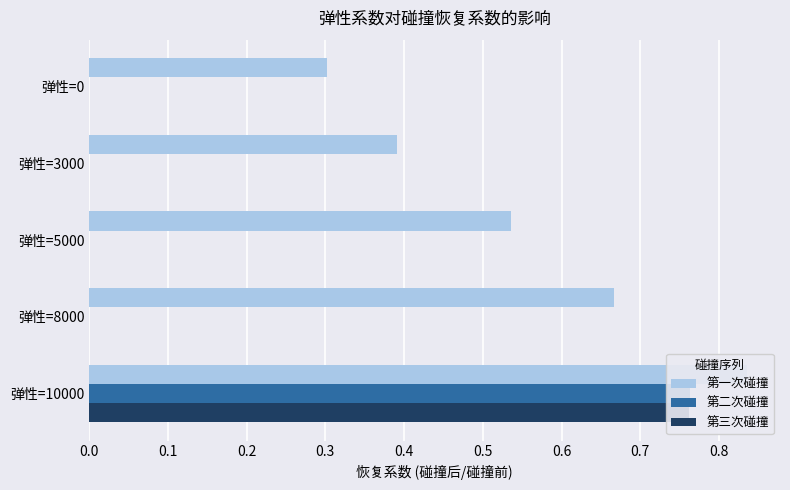

What is the average value of the 第二次碰撞 series?

0.2